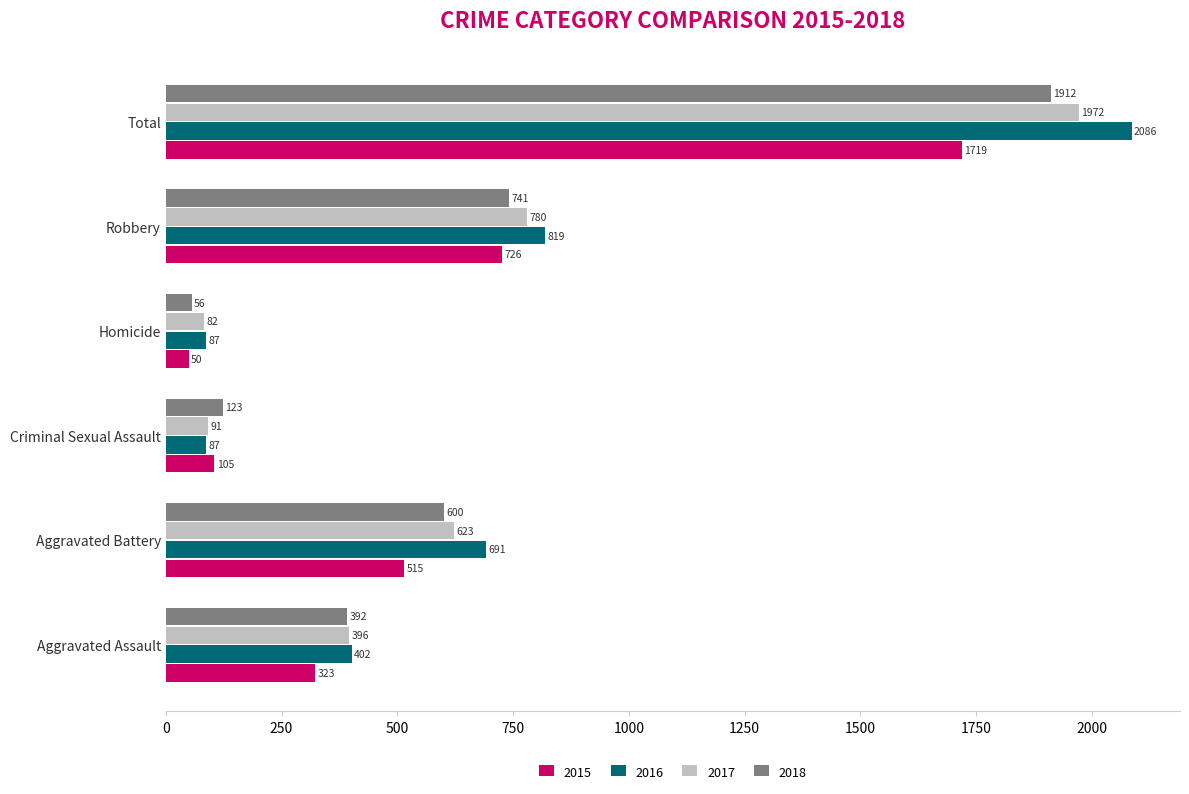

Between Homicide and Total, which series saw the biggest shift?

2016